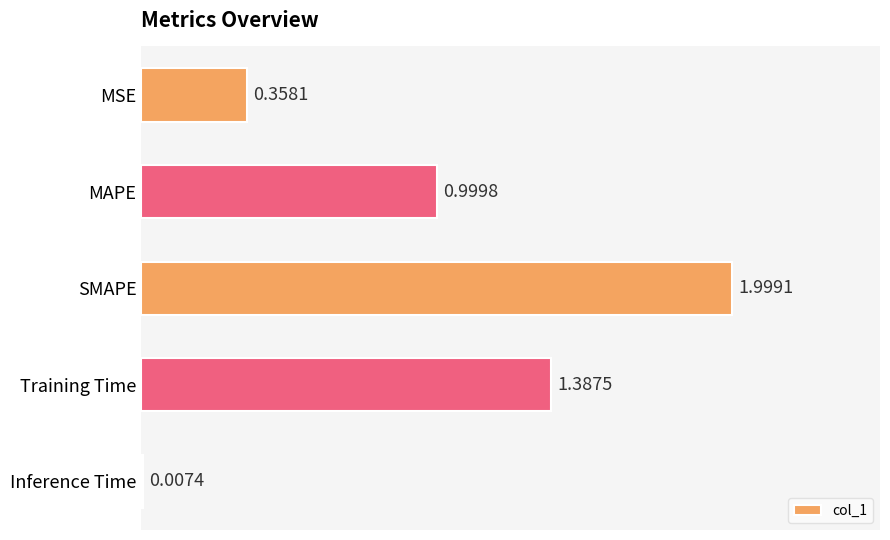

Where is the data nearest to the value 1?

MAPE